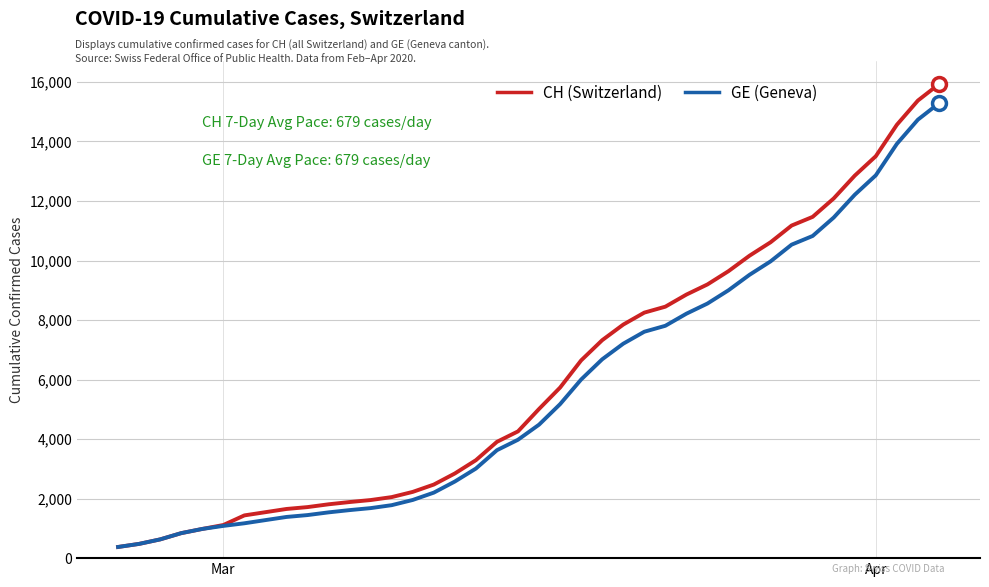

What is the highest value of the GE (Geneva) series?

15284